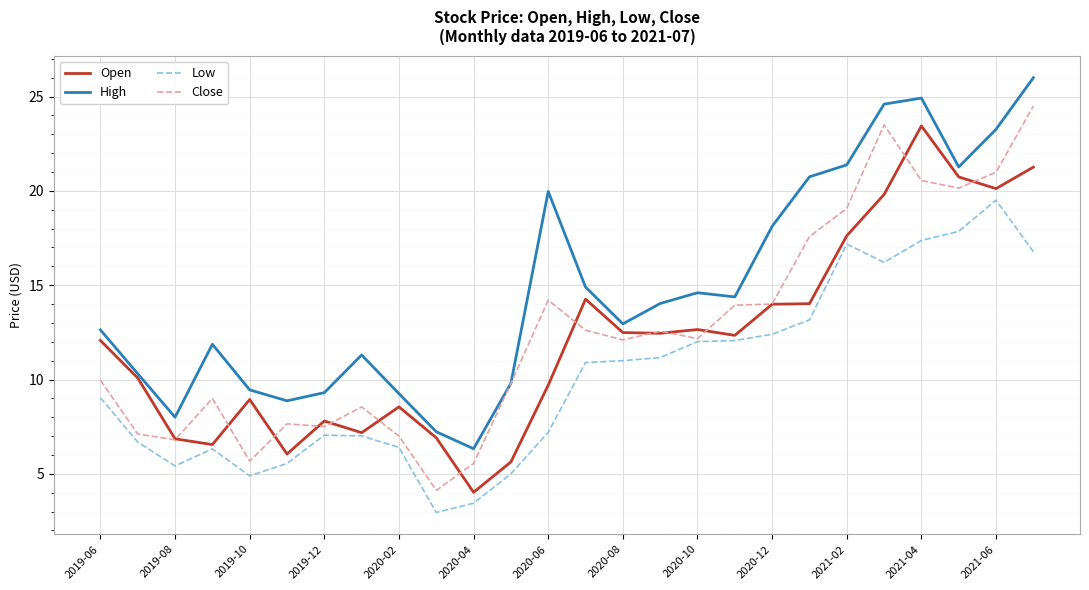

What is the maximum value shown in the chart?

26.0